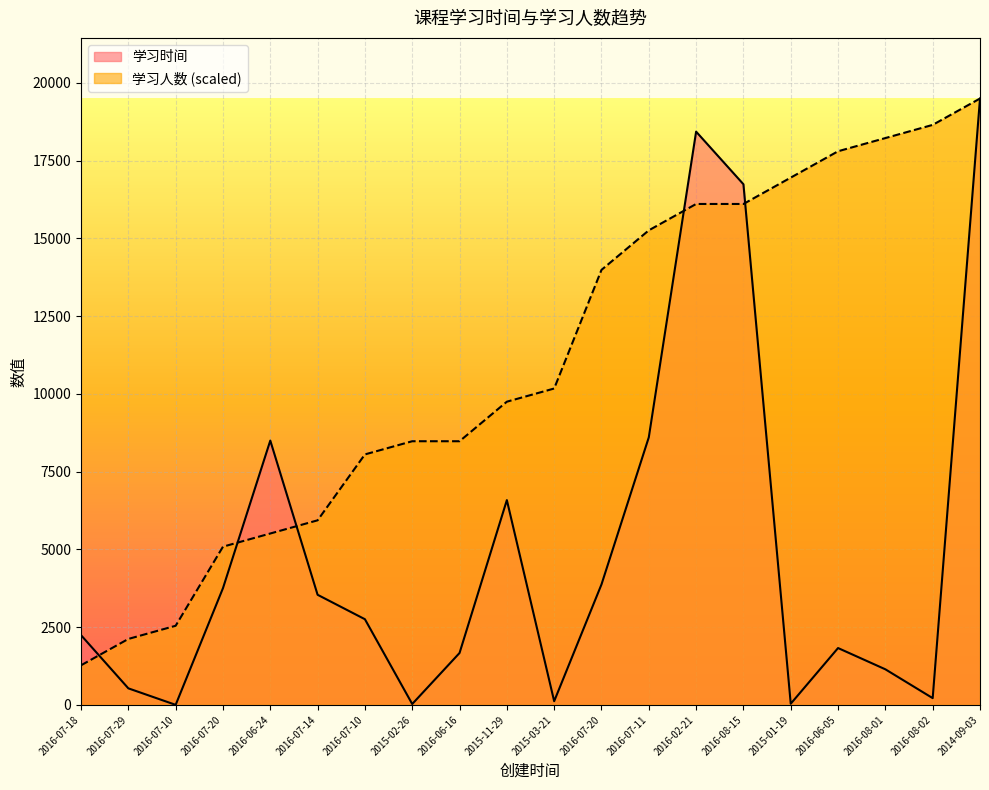

Is the value of 学习人数 at 2016-02-21 greater than the value of 学习时间 at 2016-08-15?

No